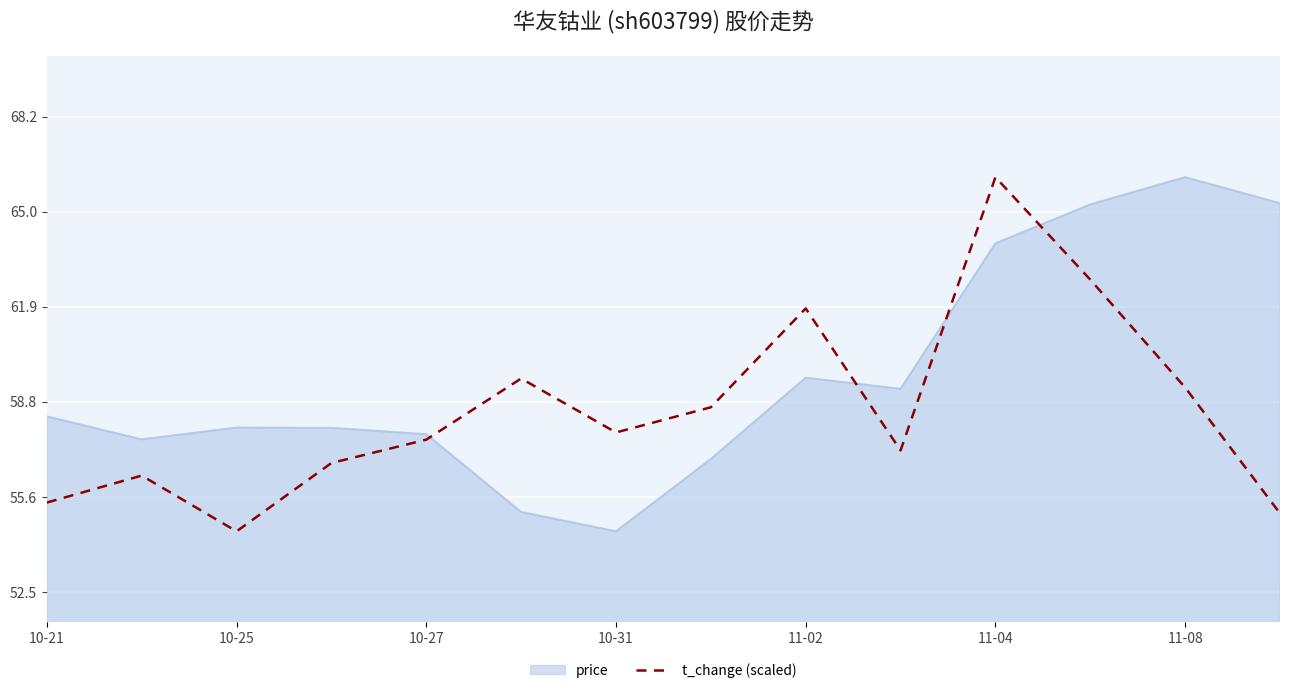

What is the greatest value displayed?

66.2